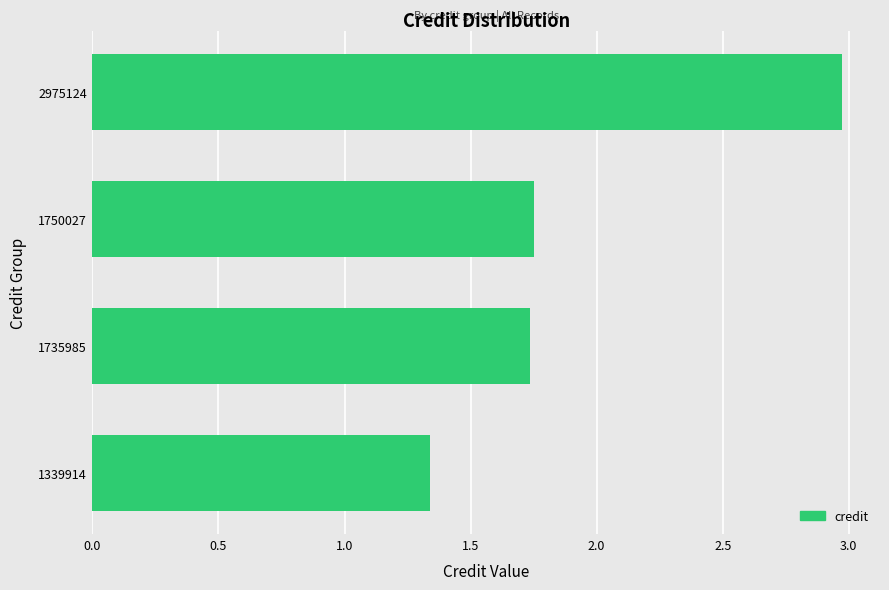

Which label corresponds to the largest value in the chart?

2975124